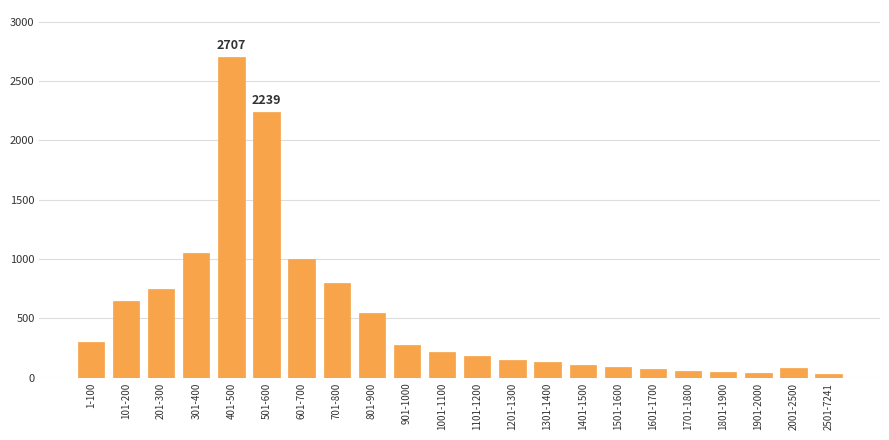

What is the label of the 17th bar from the right?

501-600